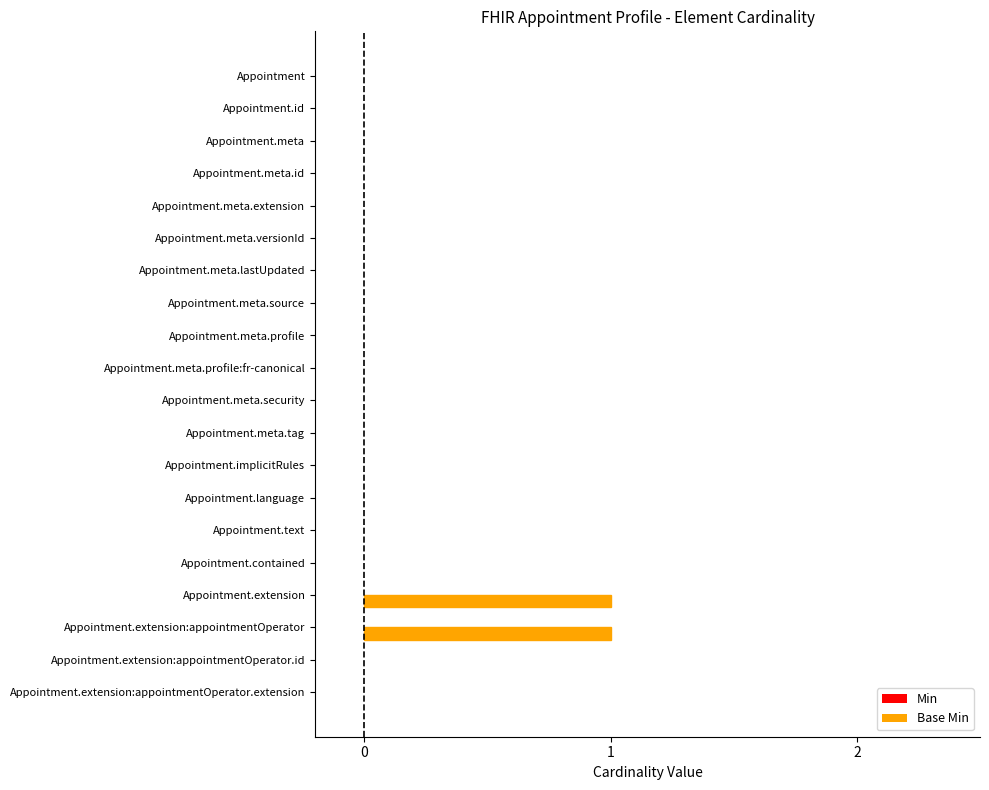

Is it true that the value at Appointment.extension:appointmentOperator.id is 0?

True